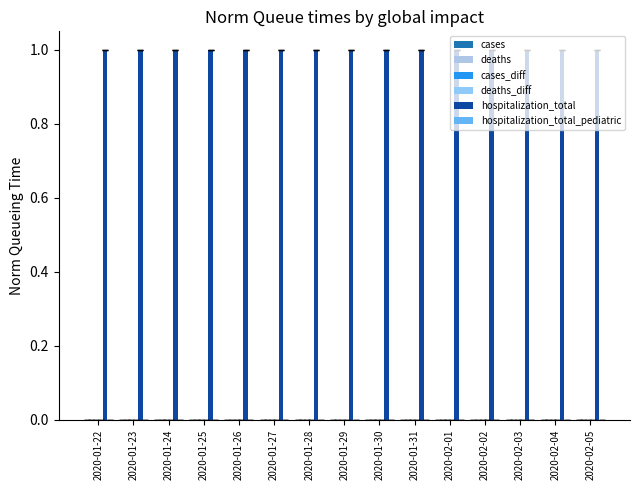

Does the chart contain stacked bars?

No